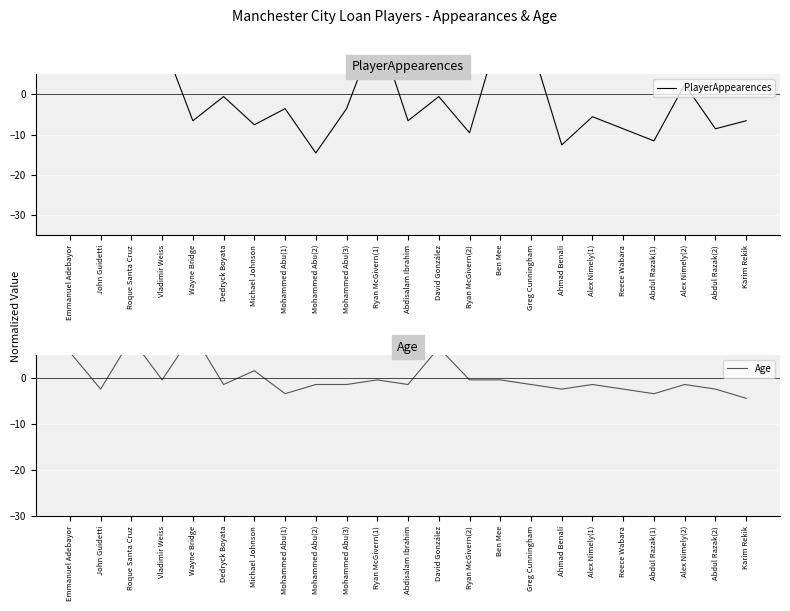

In PlayerAppearences, how many points are lower than both neighbors (excluding endpoints)?

9